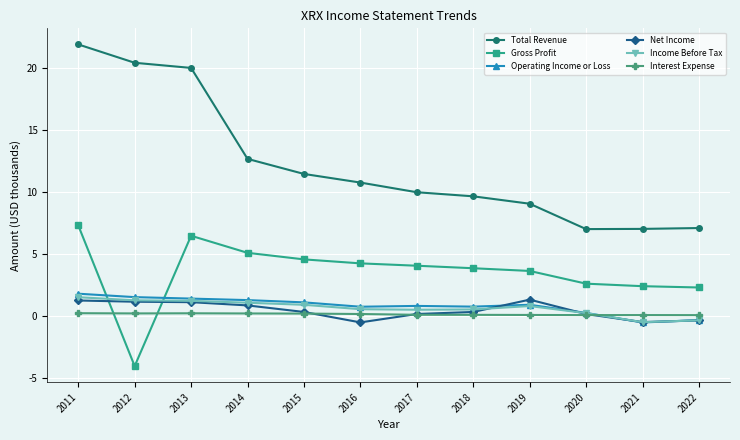

Which series has the widest spread of values?

Total Revenue